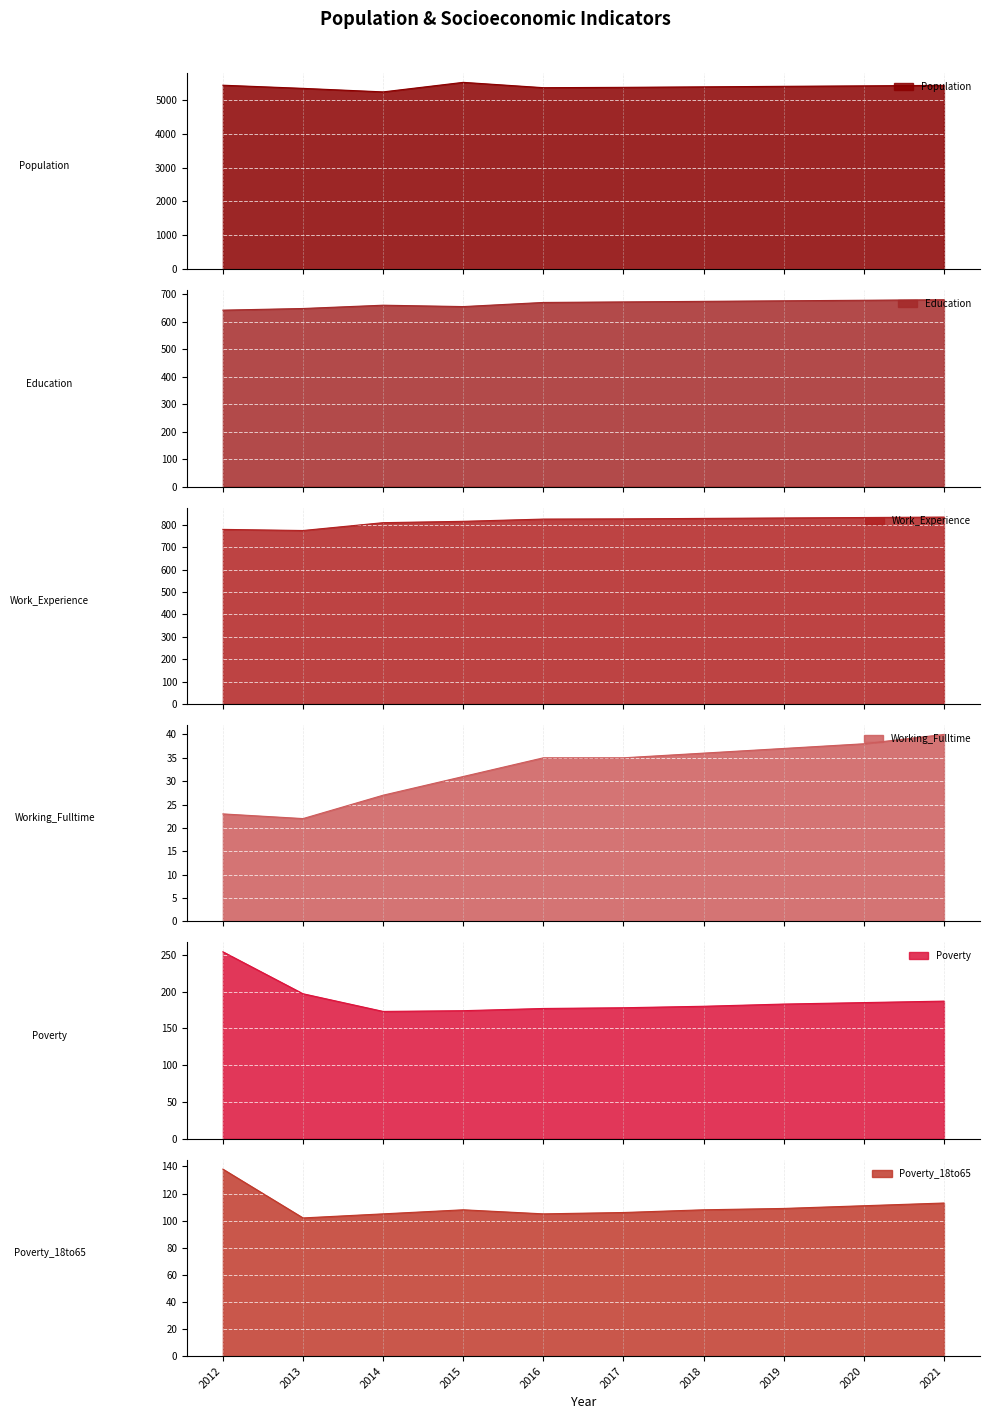

Where is the first local minimum for Education?

2015